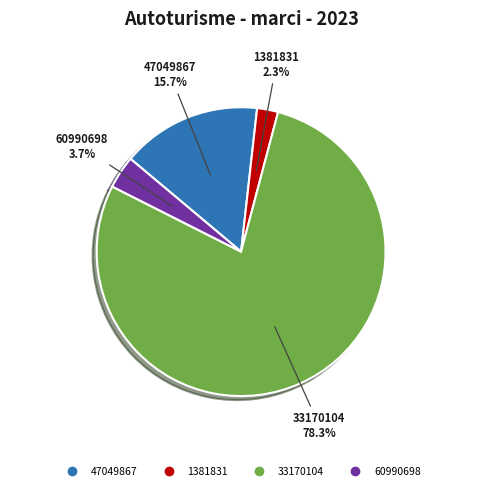

Which has a higher value, 60990698 or 1381831?

60990698